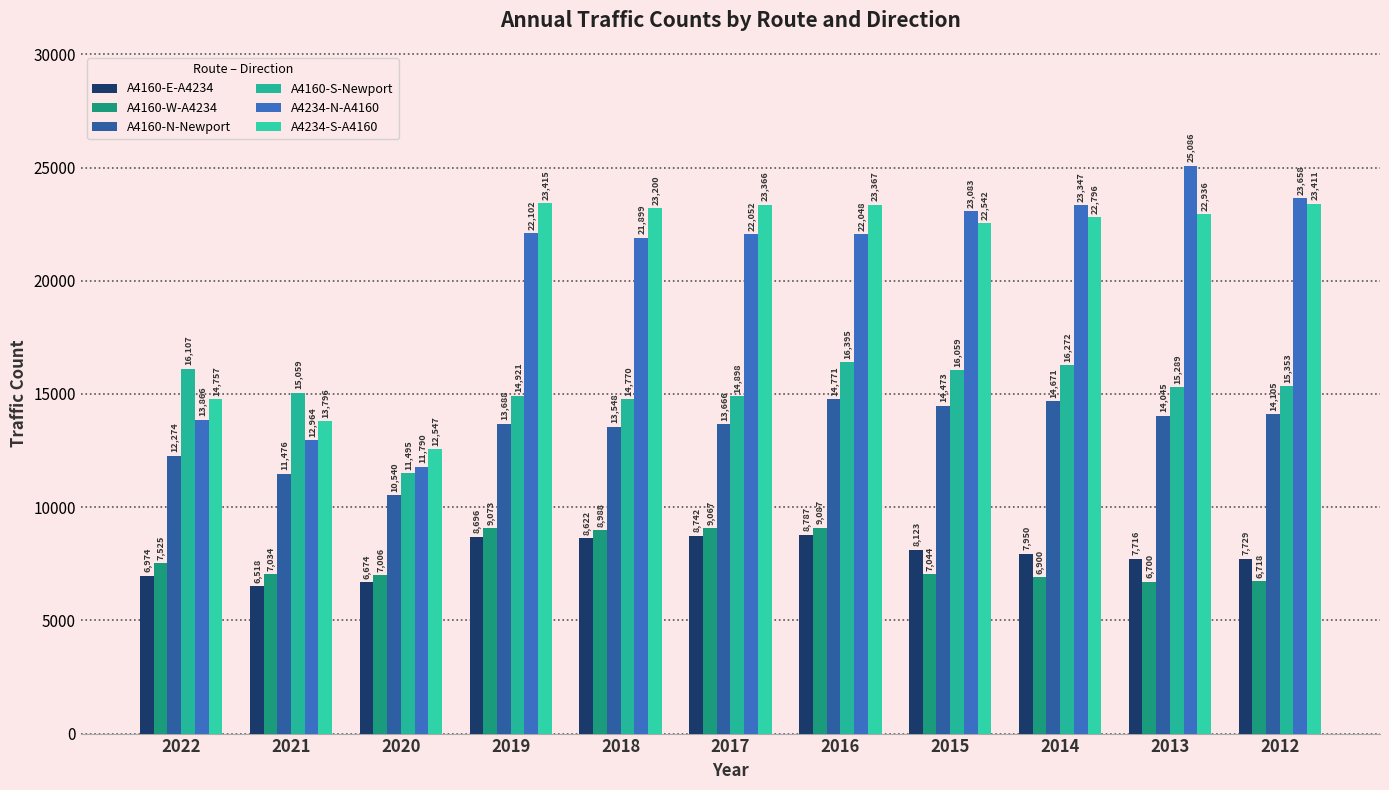

Which category has the lowest value across all series?

2021